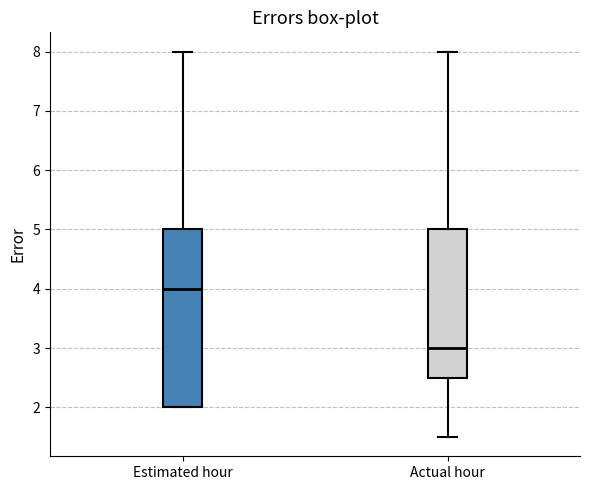

Reading left to right, read every box against the y-axis: the position of its median line, the range the box covers, and the ends of its whiskers. The values are not printed on the chart, so give them approximately, as read against the axis.

Estimated hour: median 4.0, box 2.0 to 5.0, whiskers 2.0 to 8.0
Actual hour: median 3.0, box 2.5 to 5.0, whiskers 1.5 to 8.0